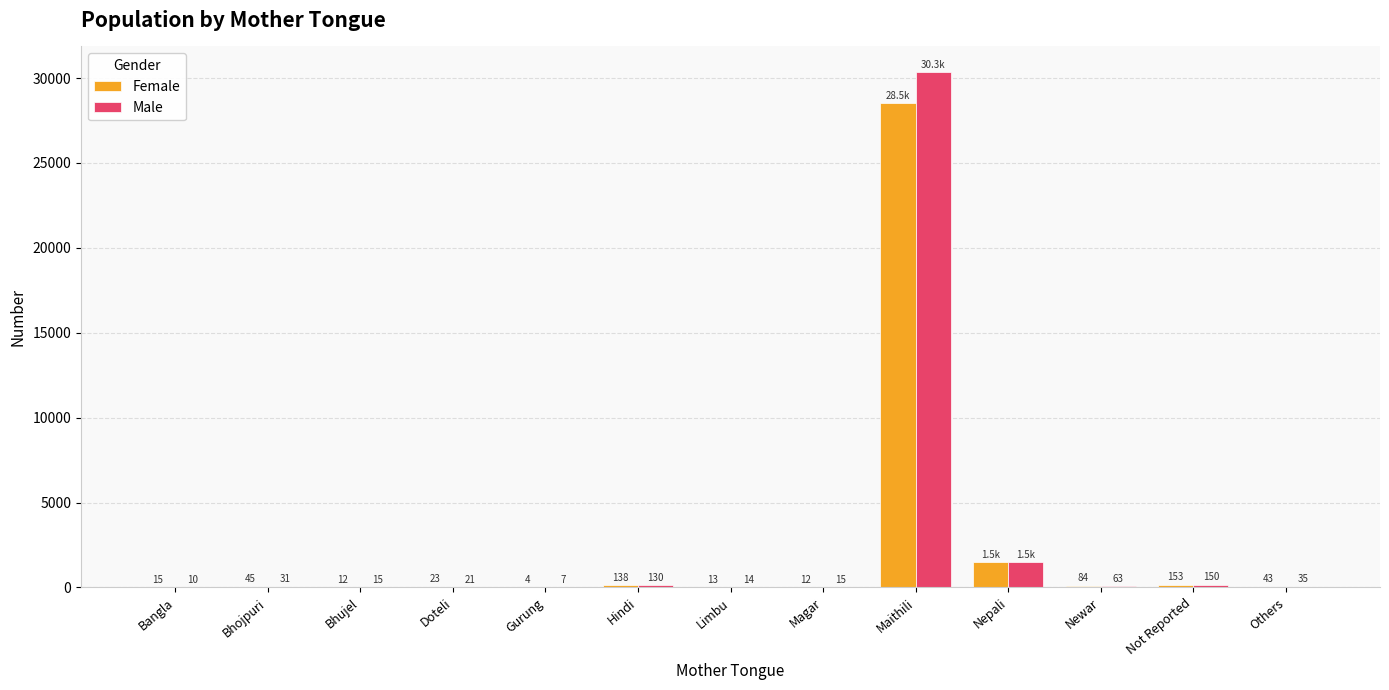

Is it true that Female equals 4 at Gurung?

True